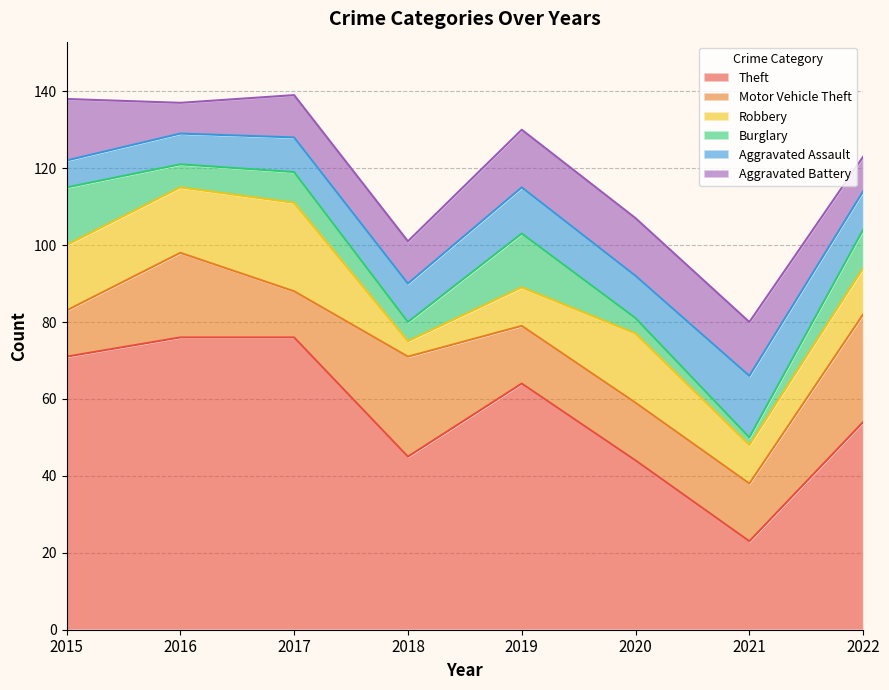

The Burglary series shows 4 at 2020. True or false?

True